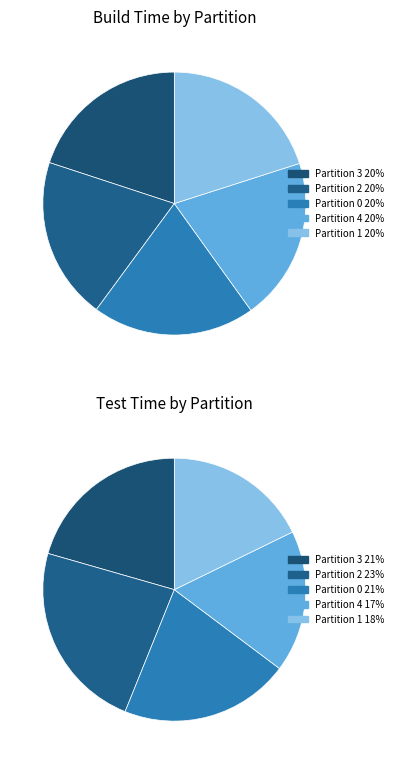

Which slice is the largest?

1